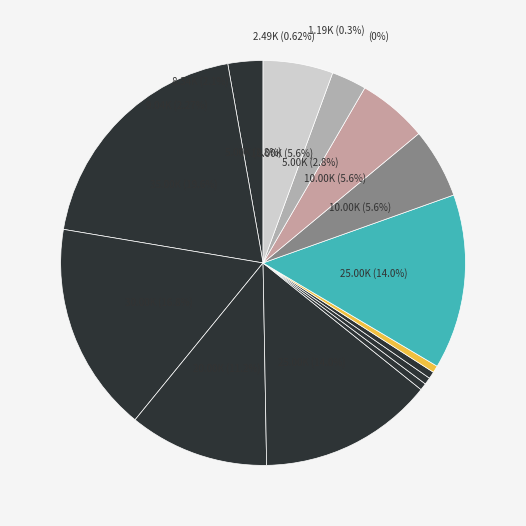

To the nearest percent, what percentage of the pie is VS?

1%